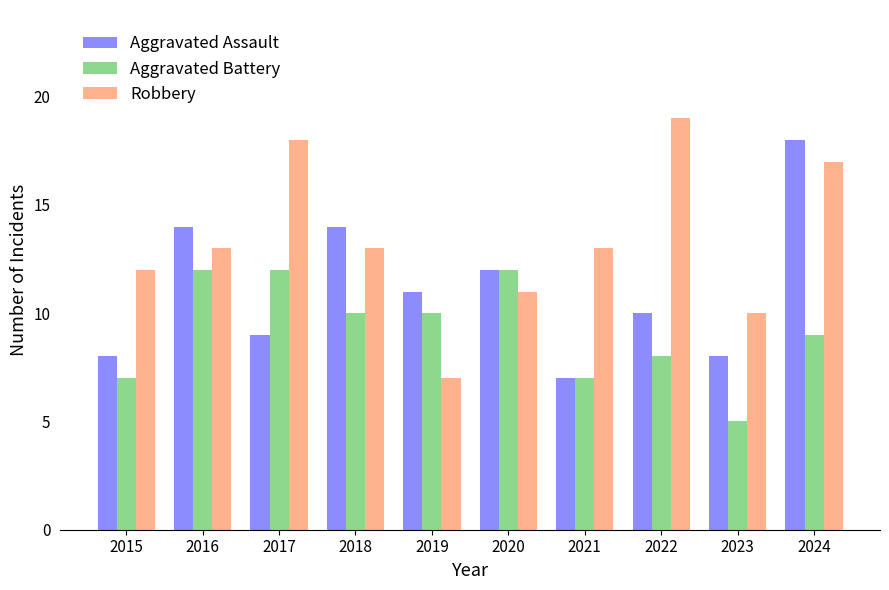

Count the number of data series in this chart.

3